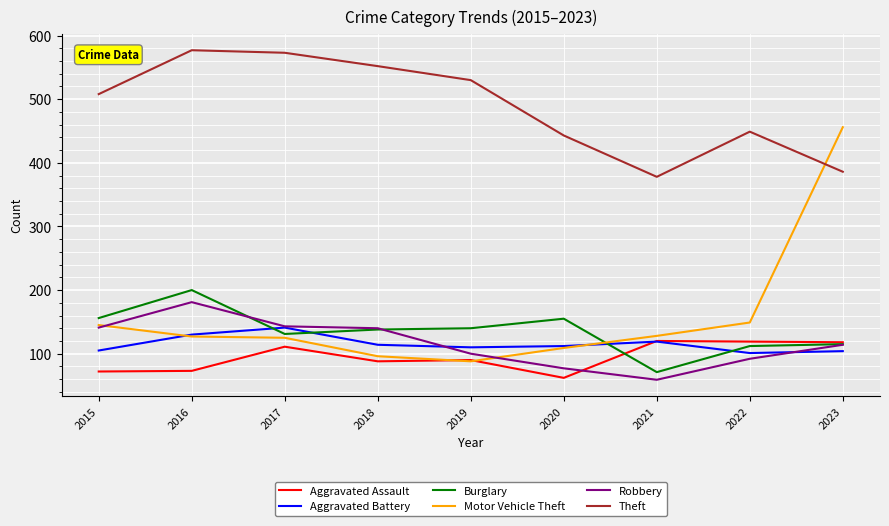

Which series has the widest spread of values?

Motor Vehicle Theft